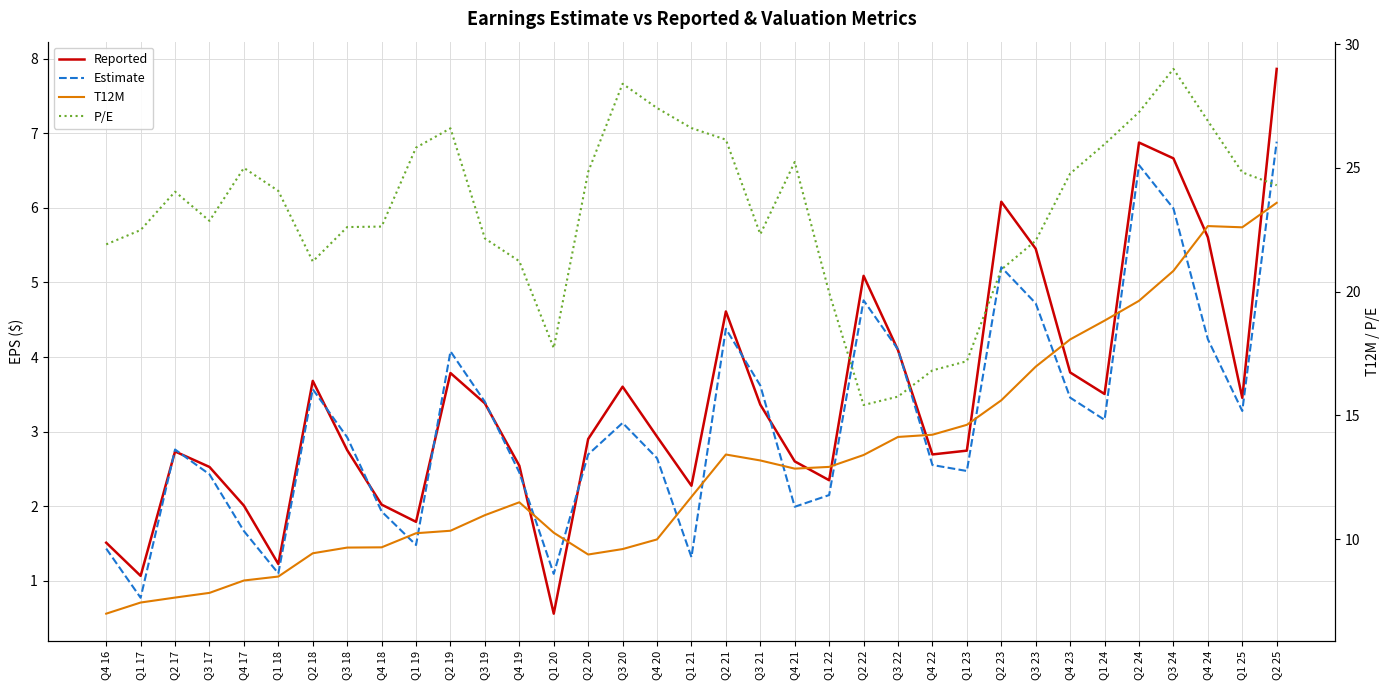

At which category does the chart reach its peak across all series?

Q3 24